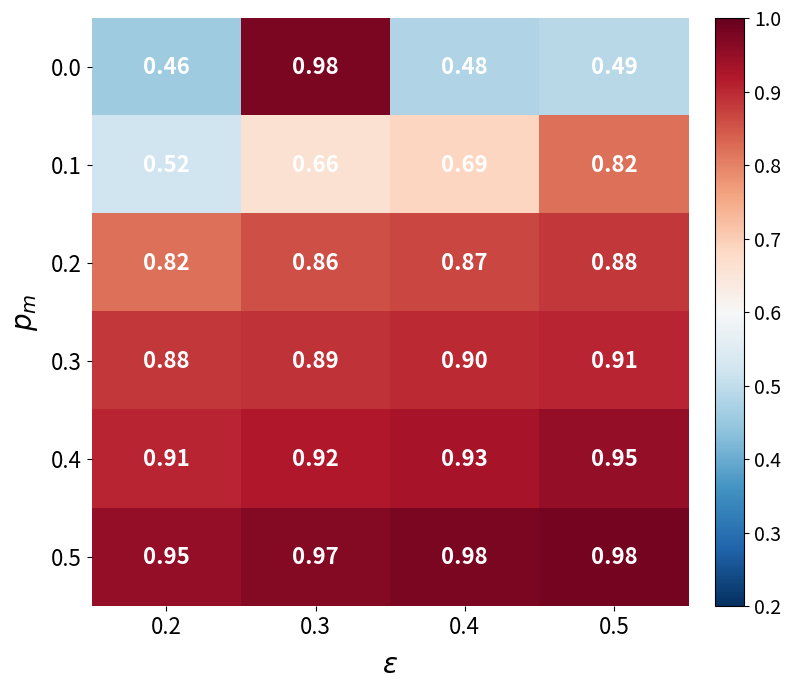

Is the value of 0.2 at 0.4 greater than the value of 0.5 at 0.3?

No